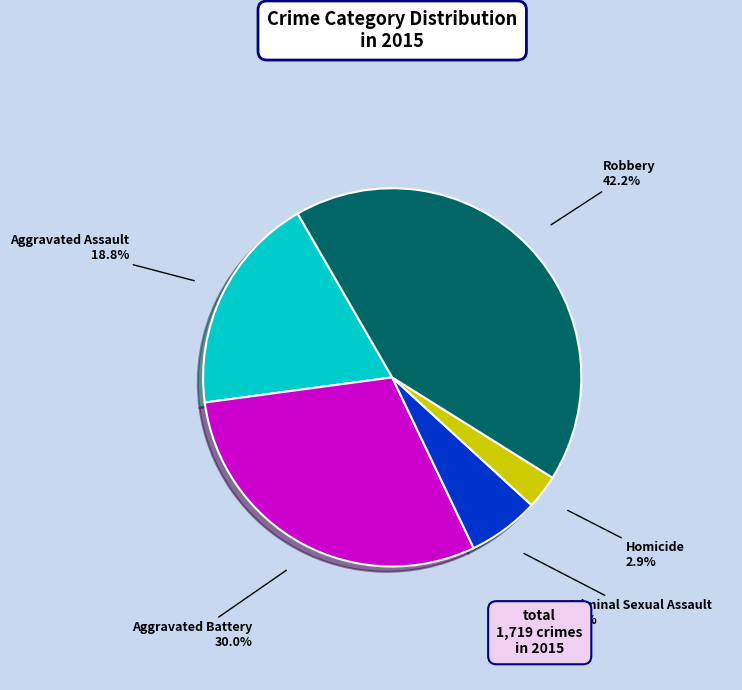

Is there any slice that represents more than half of the pie?

No